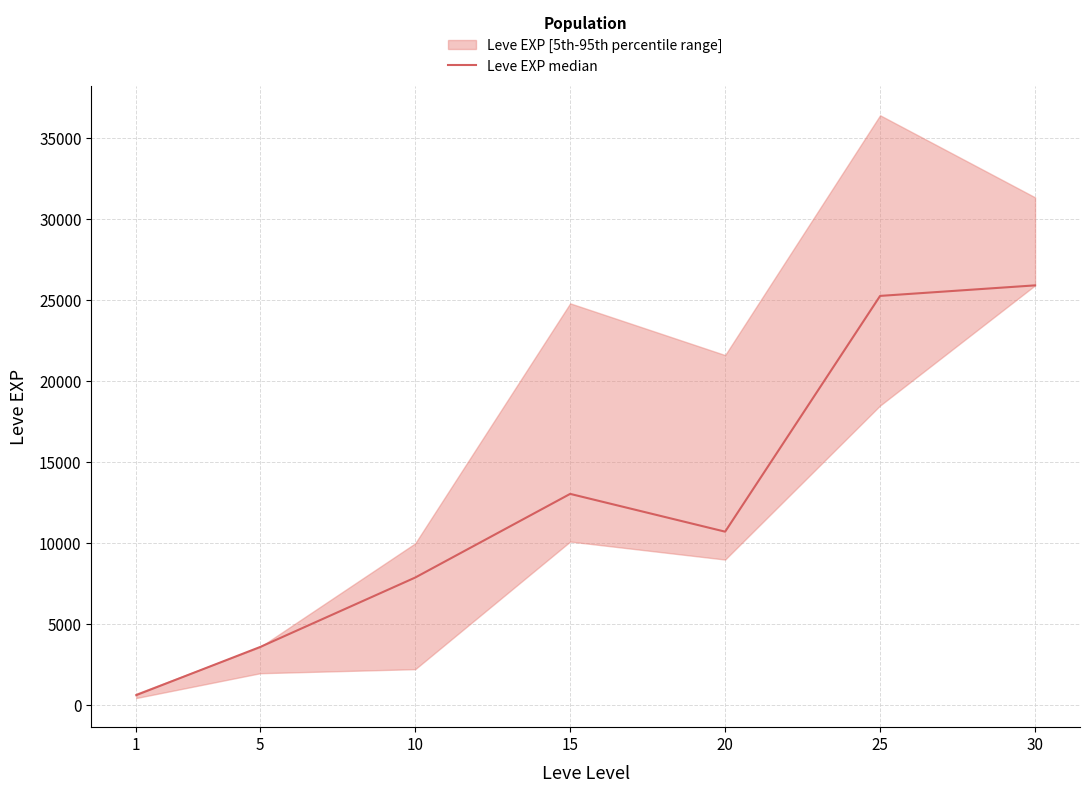

How many points are higher than both their immediate neighbors (excluding endpoints)?

1